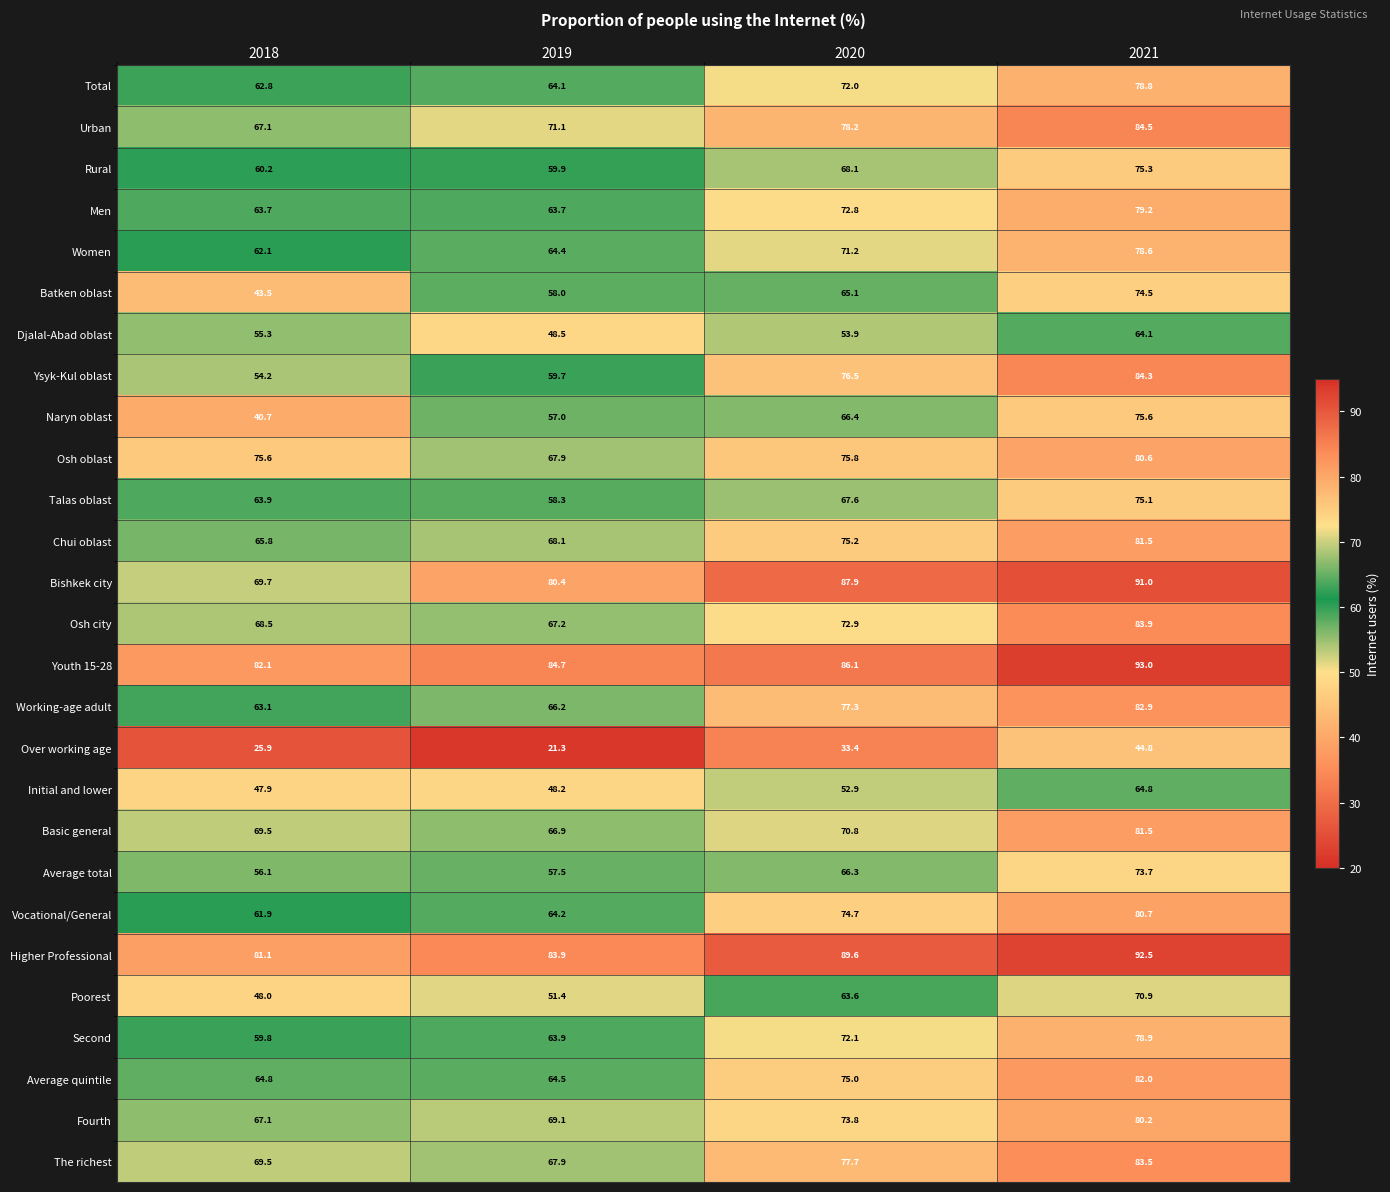

The value of Initial and lower at 2018 is 47.9. True or false?

True